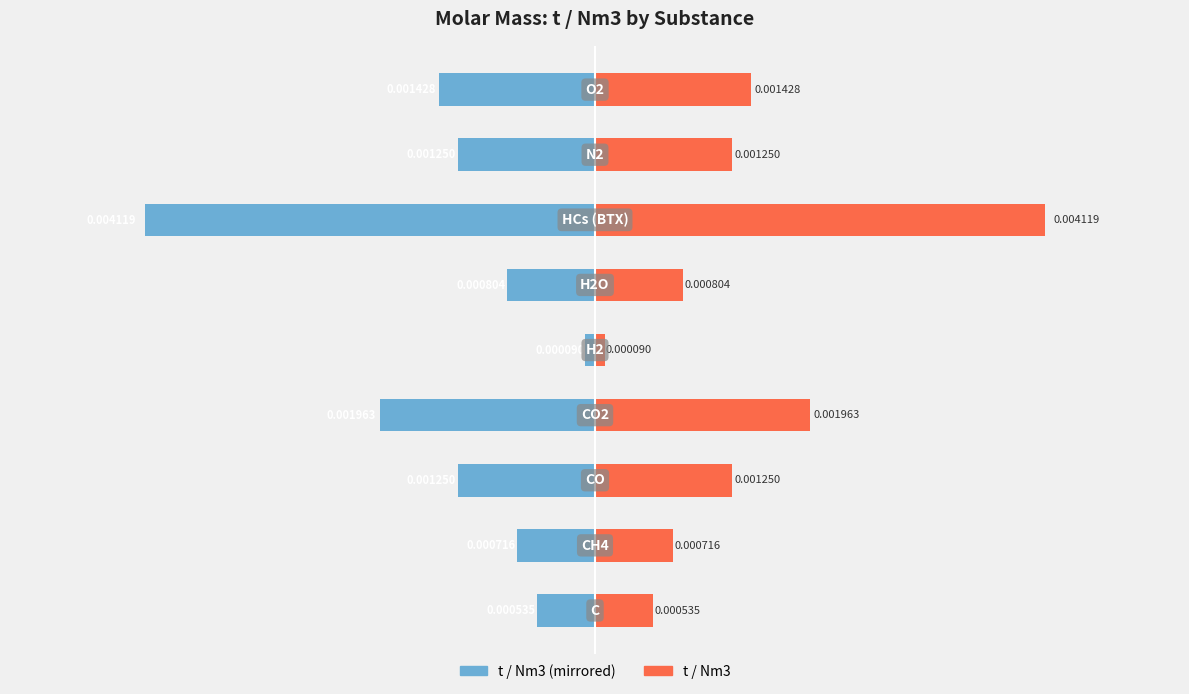

Count the number of categories in the chart.

9